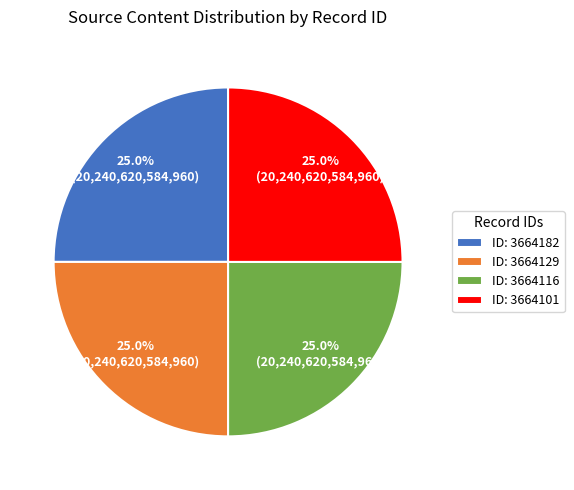

To the nearest percent, what is the difference between the largest and smallest slice percentages?

0%